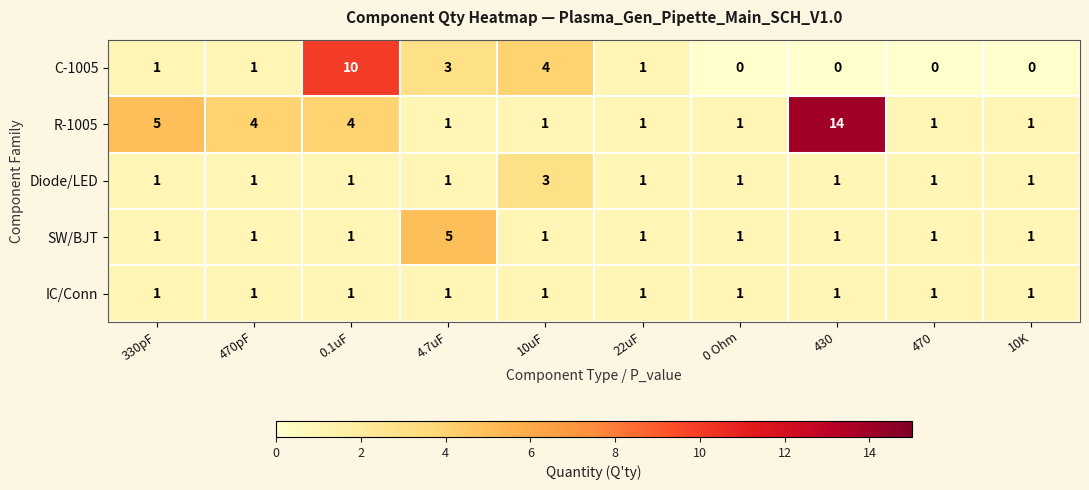

What is the difference between the maximum and minimum values in the SW/BJT series?

4